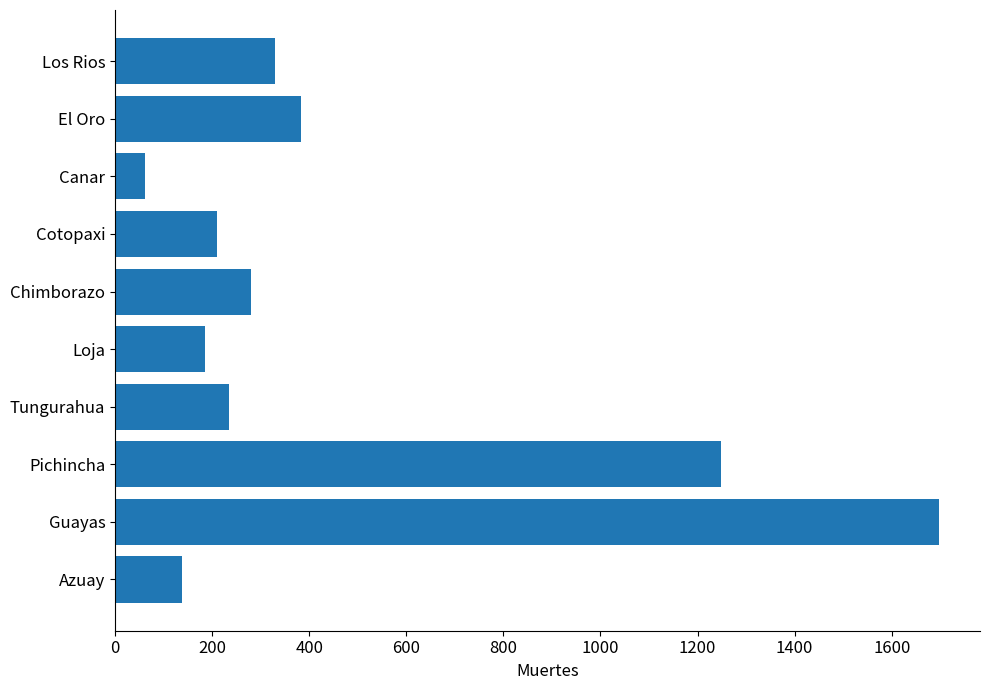

Which has a higher value, El Oro or Los Rios?

El Oro